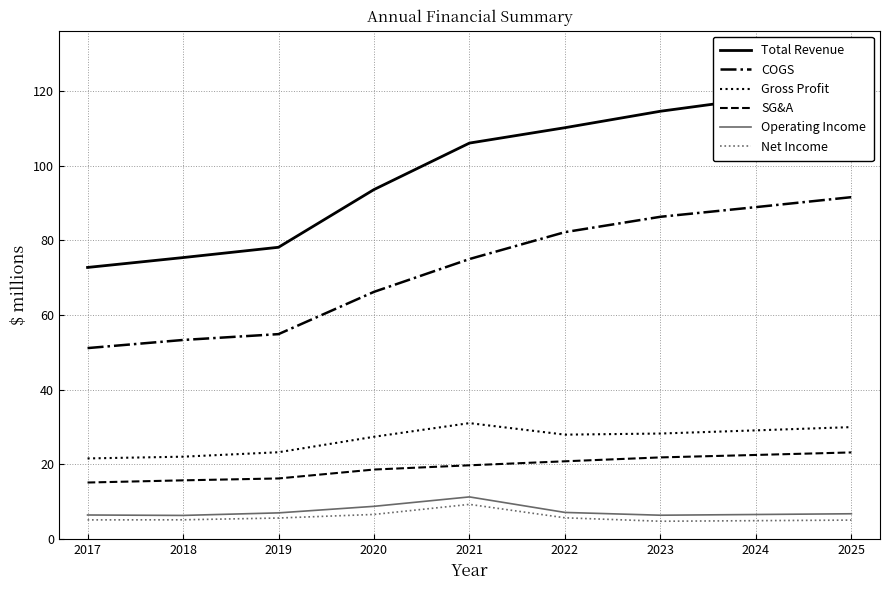

True or false: SG&A and Gross Profit intersect in this chart.

False